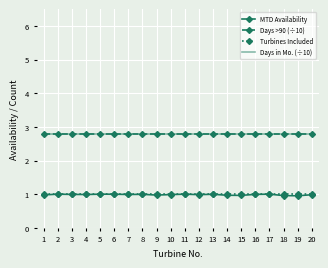

Which series has the widest spread of values?

MTD Availability